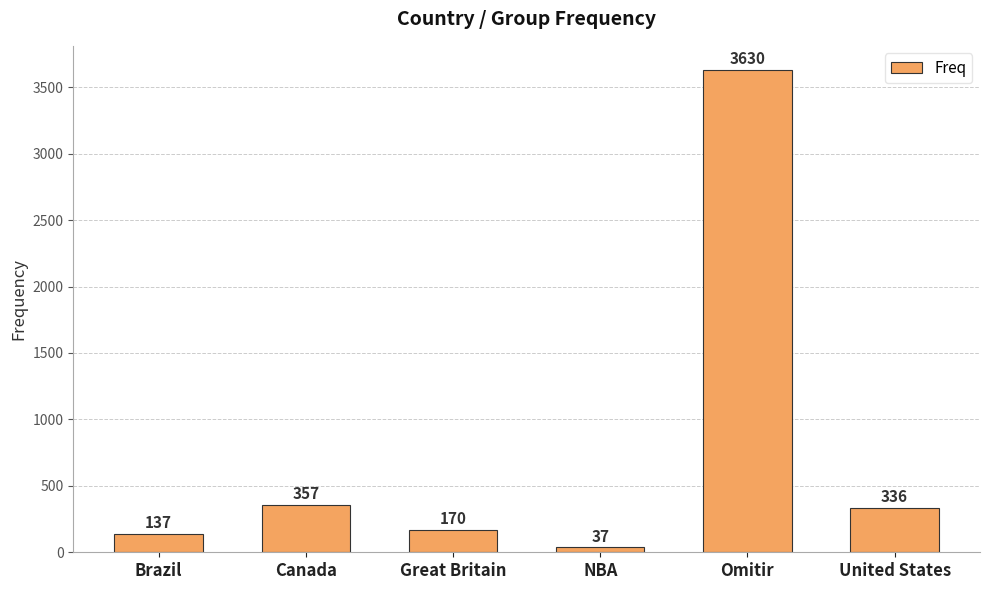

What position from the left is Brazil?

1